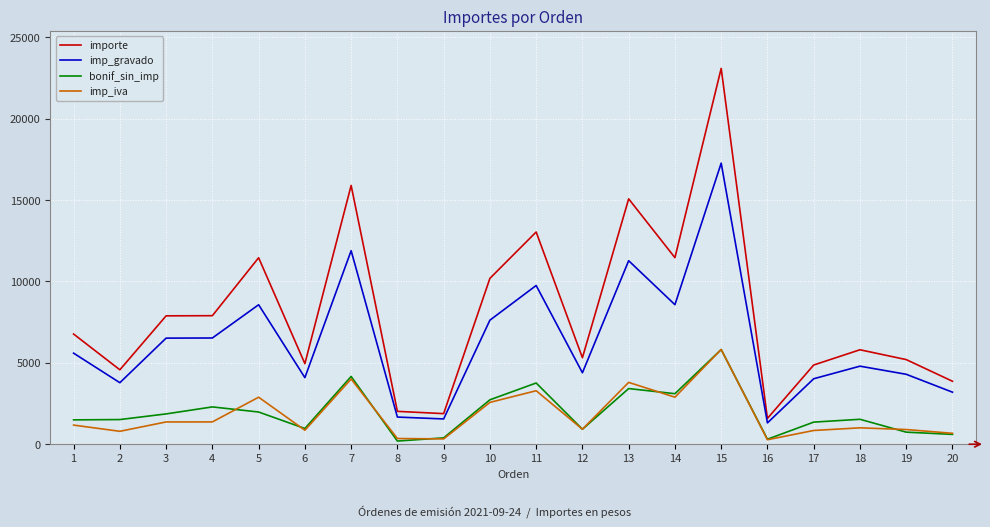

What is the average value of the bonif_sin_imp series?

1957.2